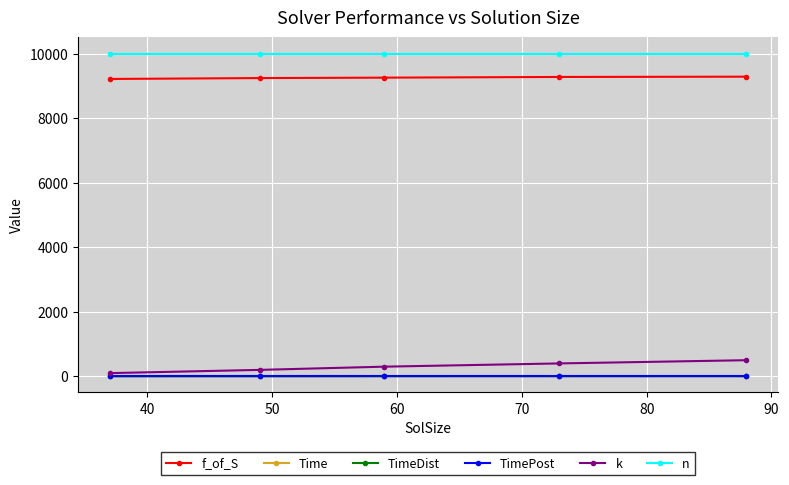

What is the value of the f_of_S point at the 1st from the left?

9211.8